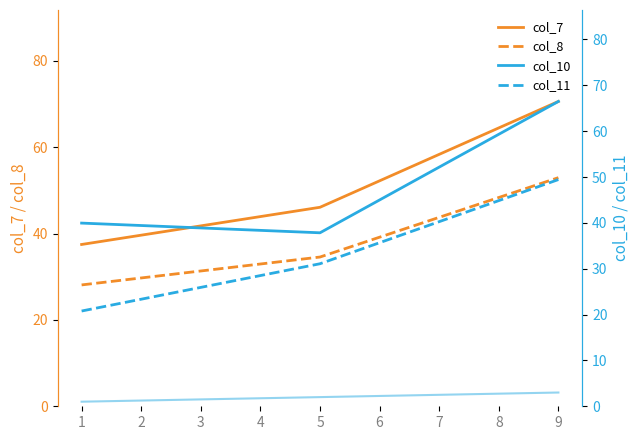

What is the highest value of the col_8 series?

52.9